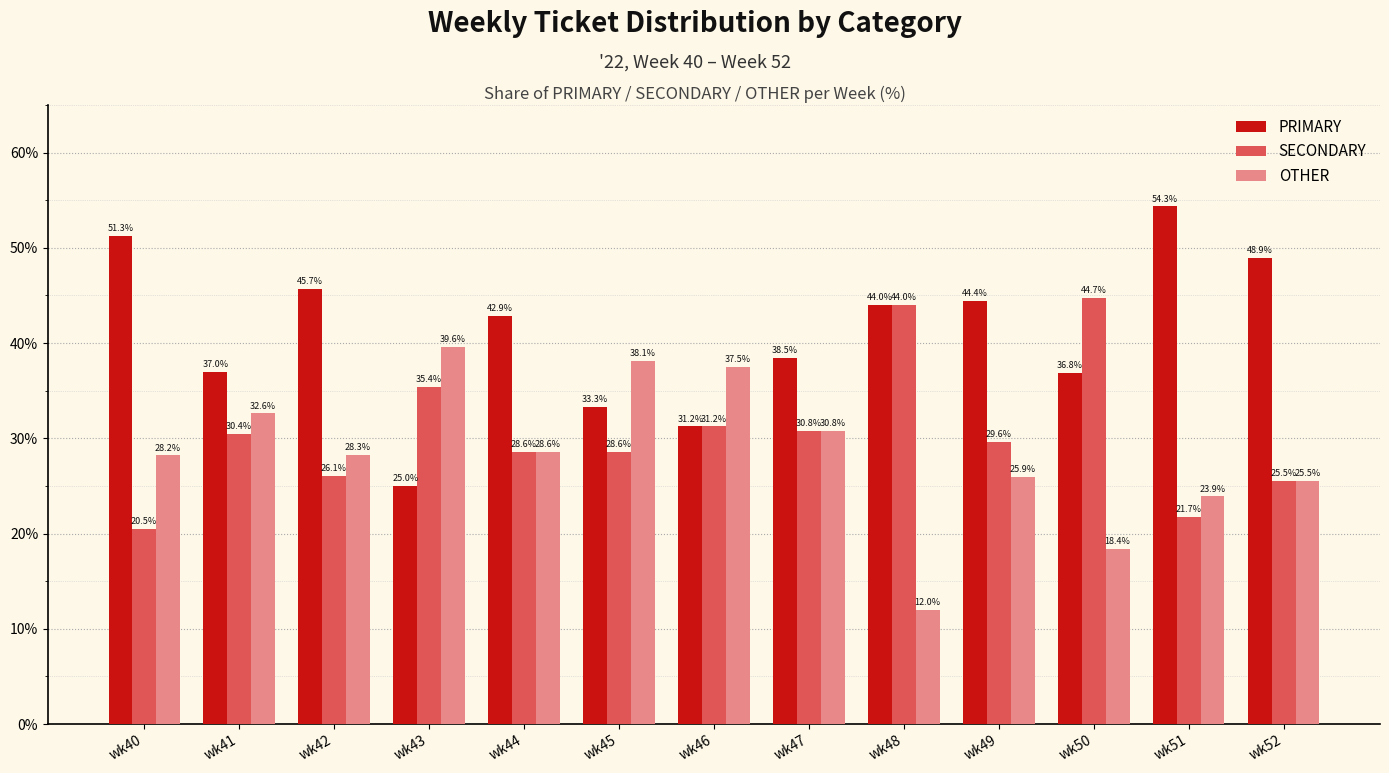

List the series in order of their peak value, highest first.

PRIMARY, SECONDARY, OTHER